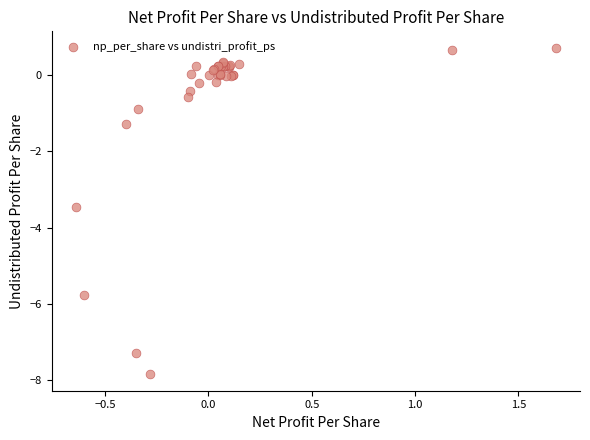

What Y value in the scatter plot is closest to -3?

-3.5